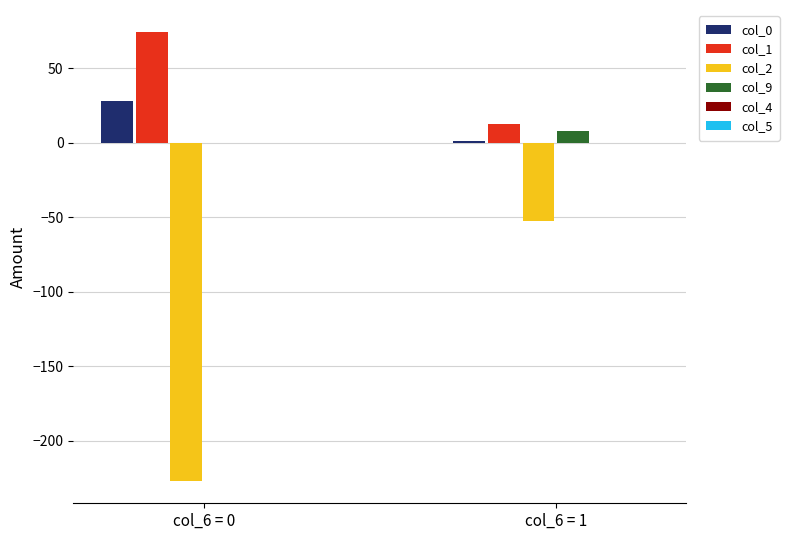

Which series has the largest total across all categories?

col_1